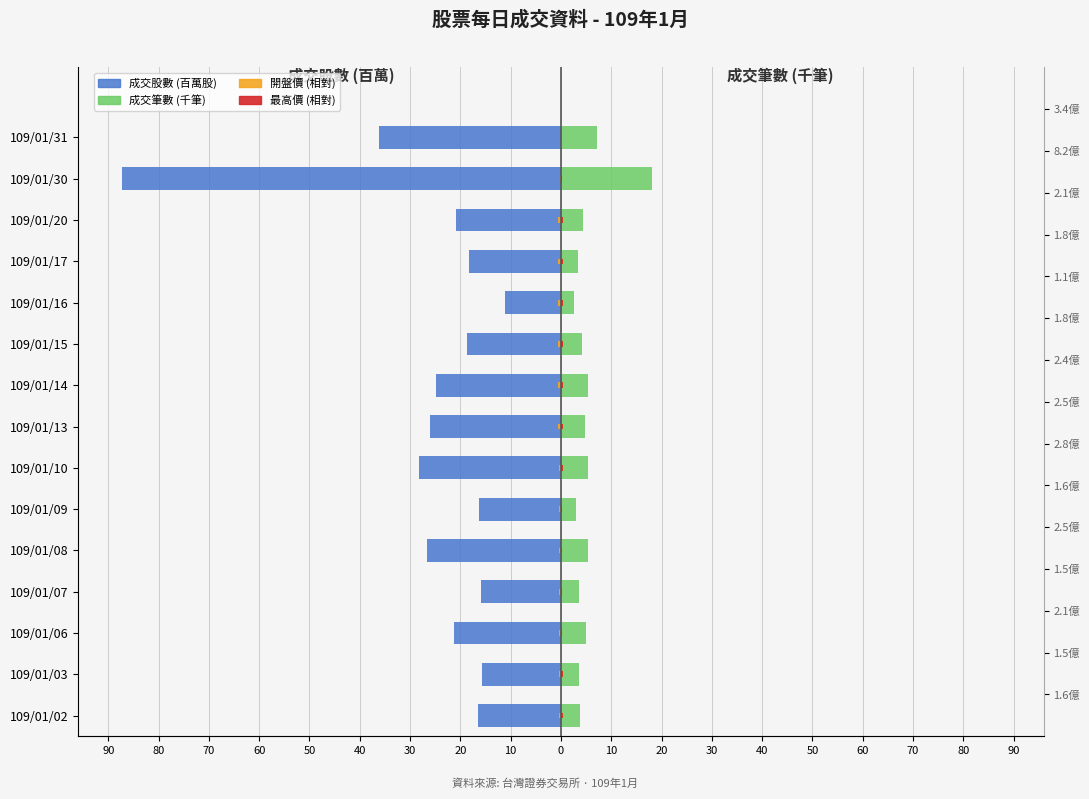

Which series has the widest spread of values?

成交股數 (百萬股)